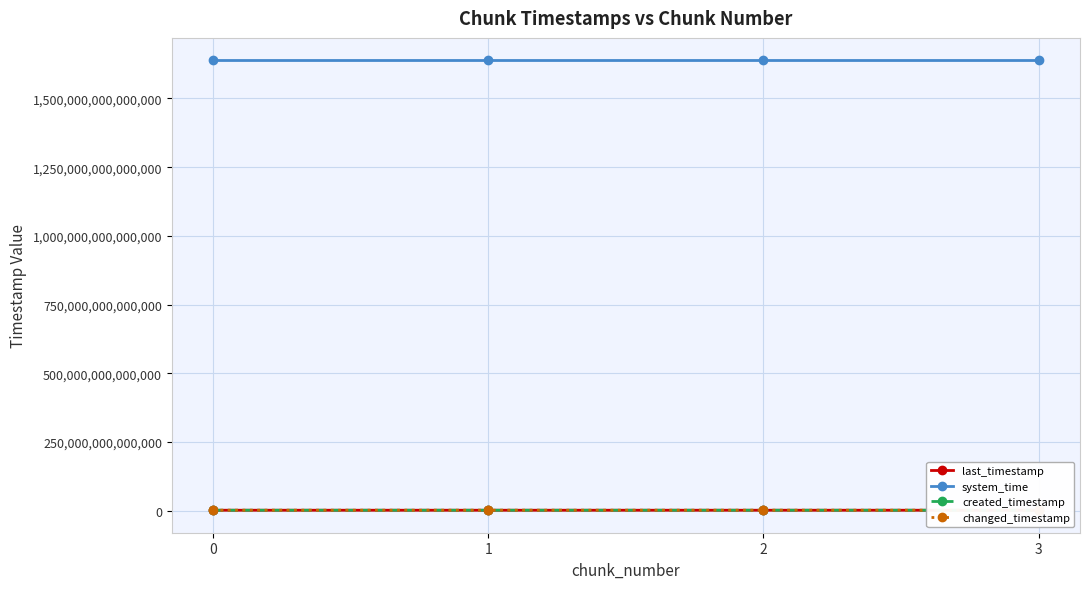

What is the sum of the changed_timestamp values at 2 and 3?

3953386882670